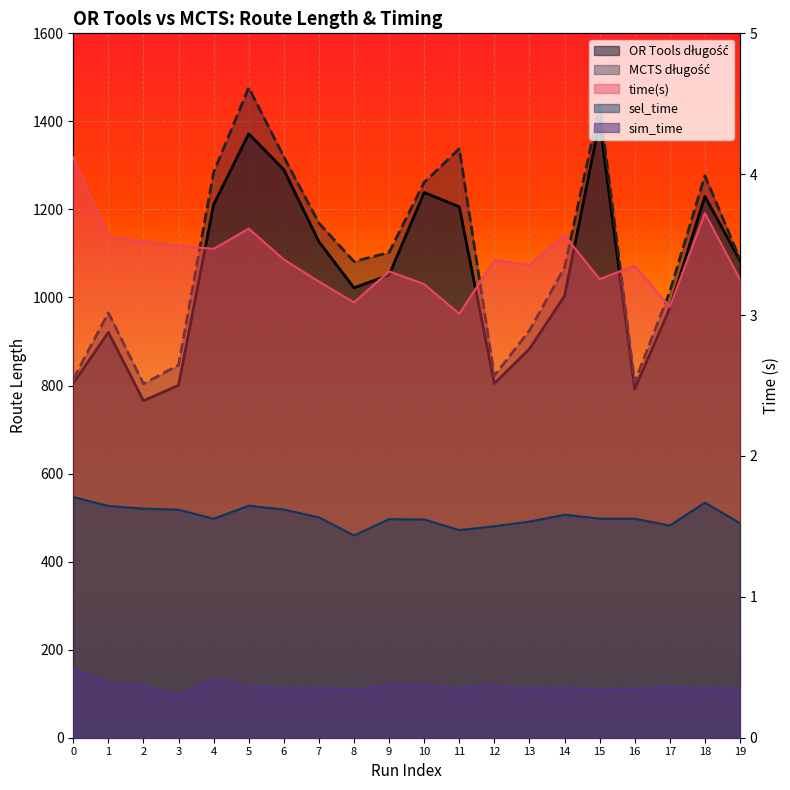

True or false: MCTS długość has more than 0 interior local peaks.

True